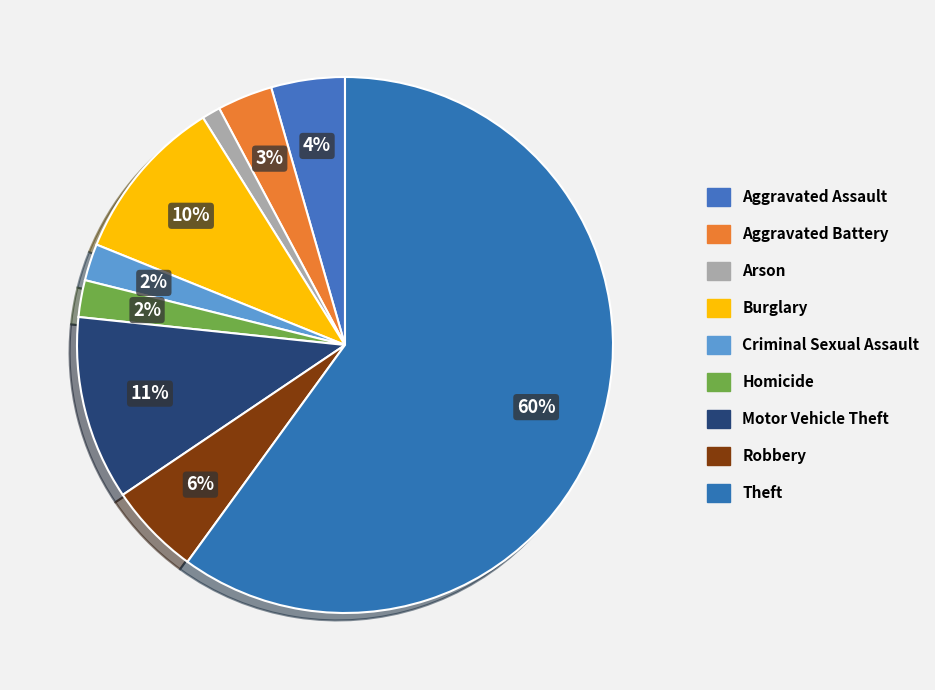

Which slice represents more than half of the pie?

Theft